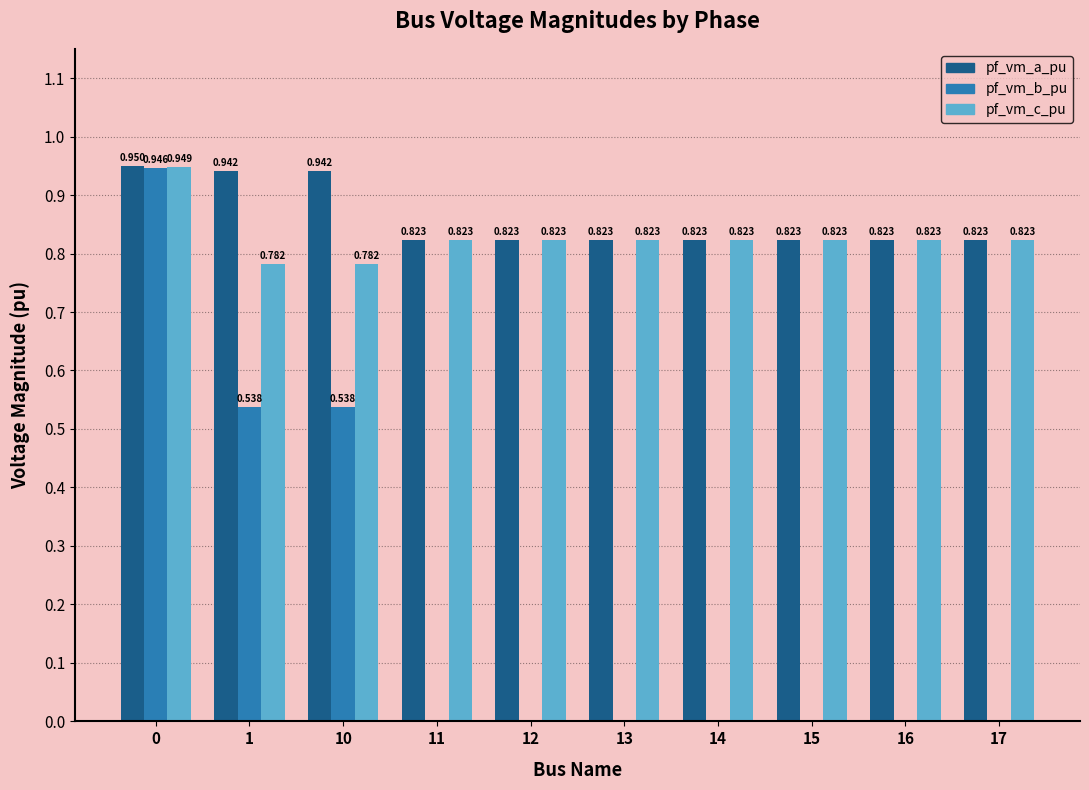

Is the value of pf_vm_c_pu at 13 greater than the value of pf_vm_a_pu at 0?

No